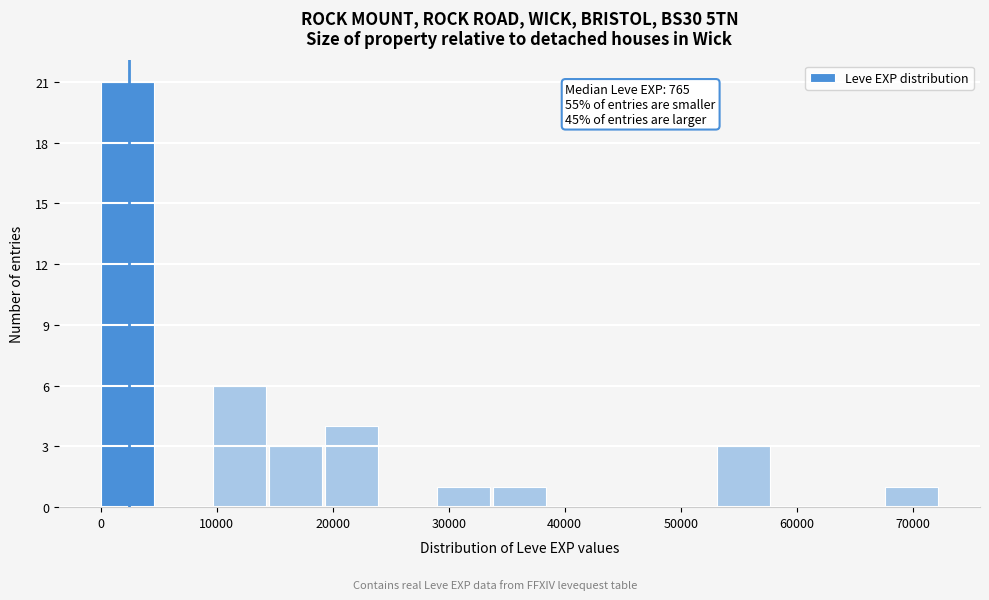

Which range on the x-axis has the tallest bar?

0 to 5000